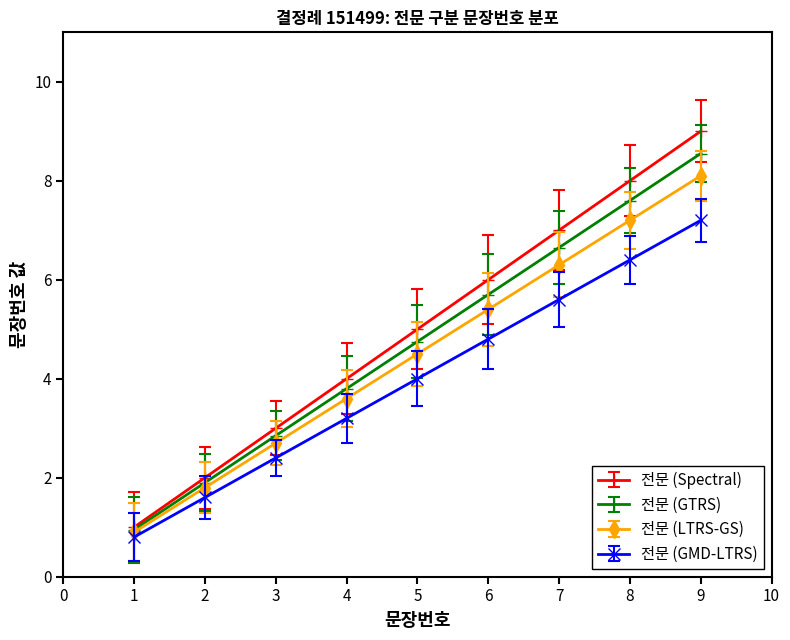

Which series has the largest range (max minus min)?

전문 (Spectral)